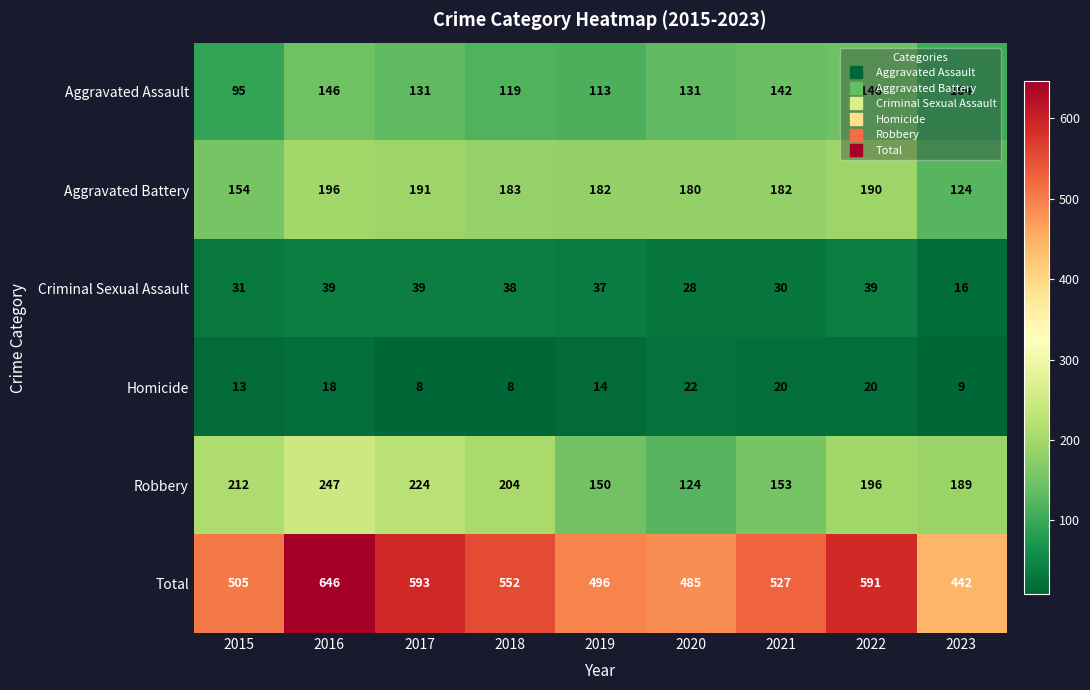

Where does the Total series first go above 527?

2016